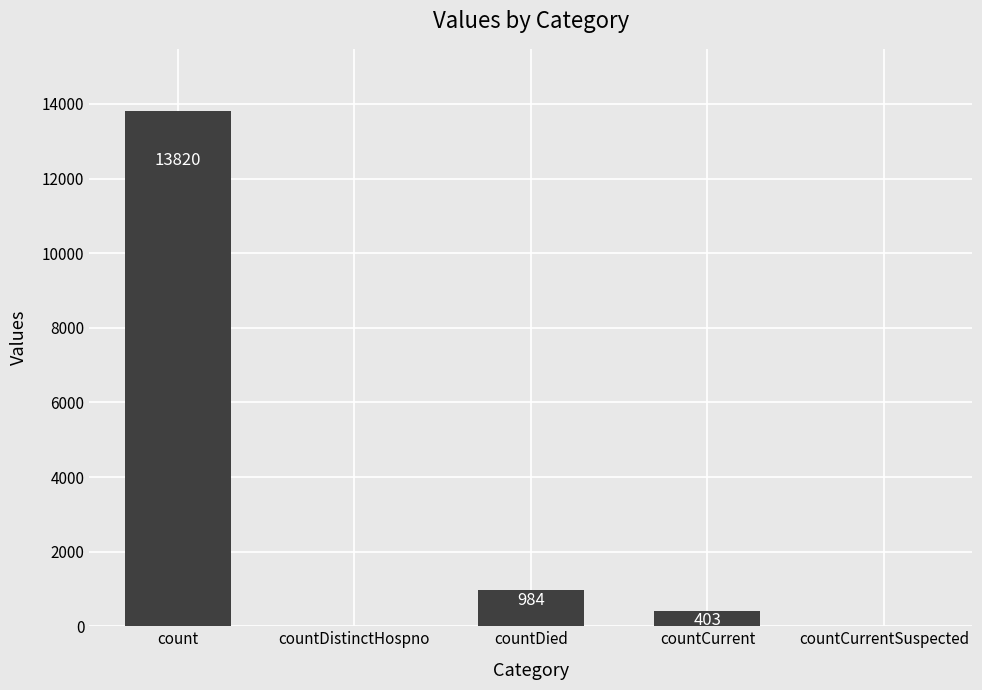

What is the change in value from countDied to countCurrentSuspected?

-984